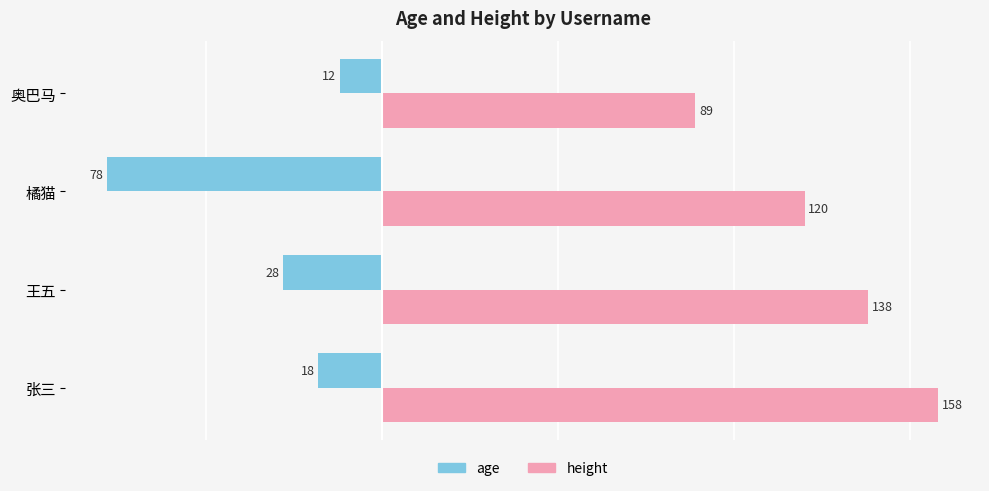

Where is height nearest to the value 123?

橘猫